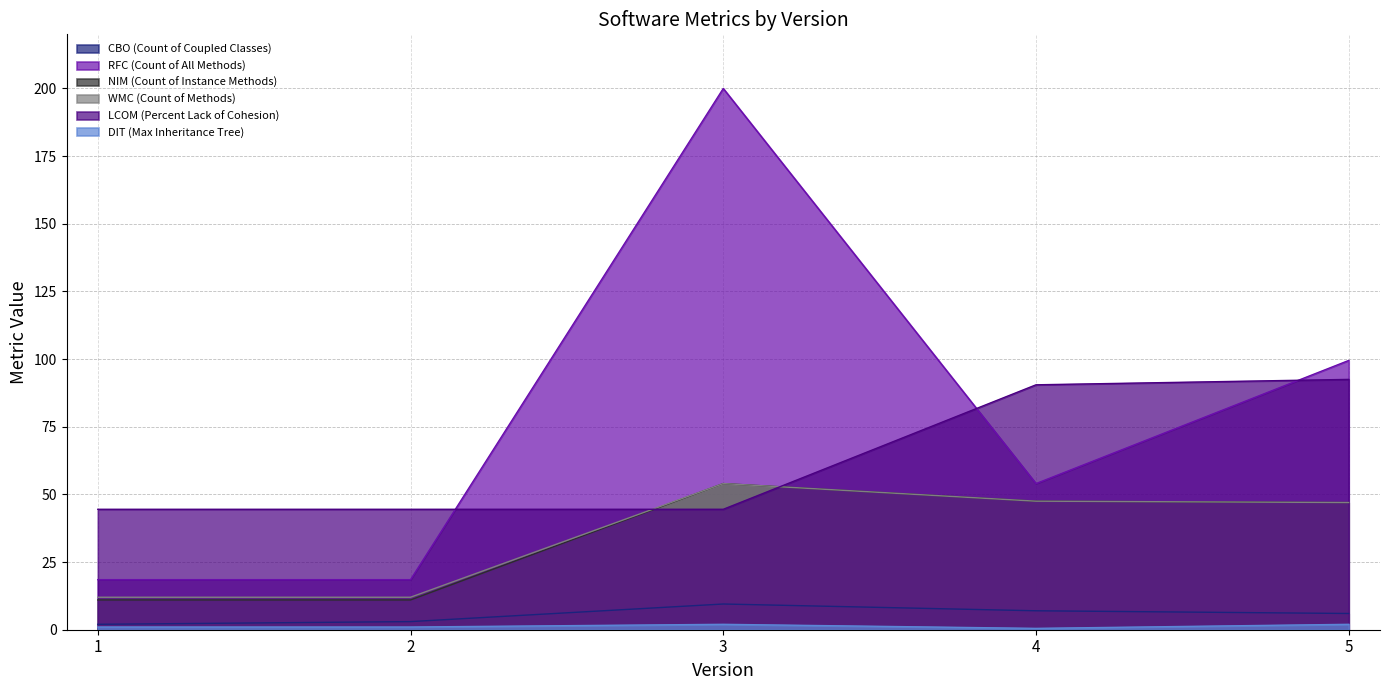

What is the sum of all RFC (Count of All Methods) values?

390.5